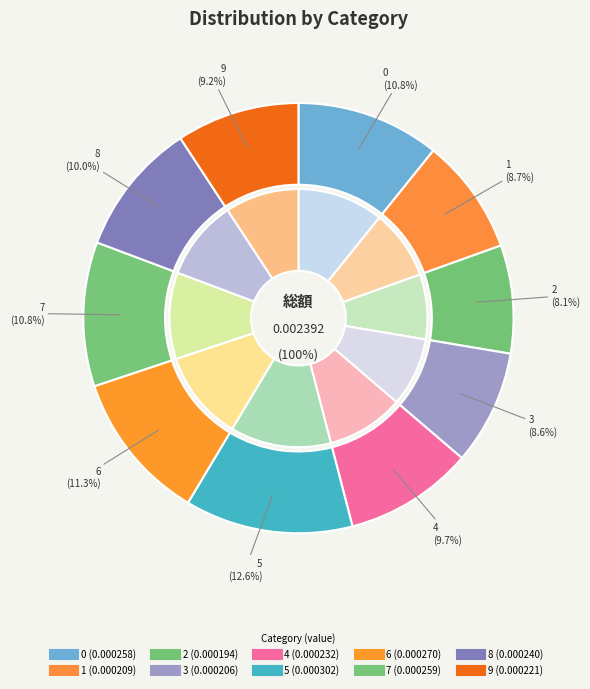

True or false: 8 accounts for 1% of the total.

False